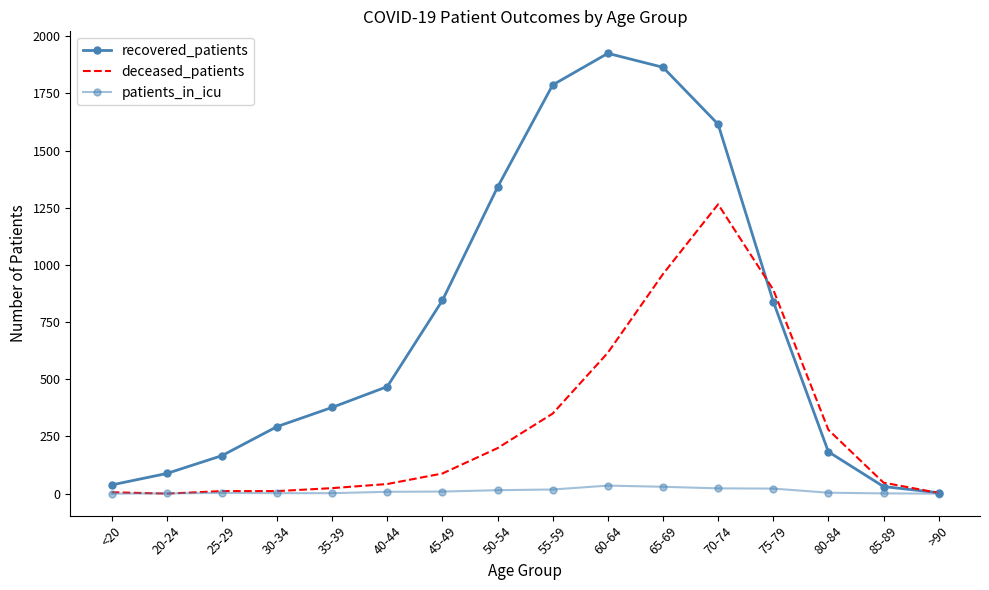

What is the average value of the recovered_patients series?

742